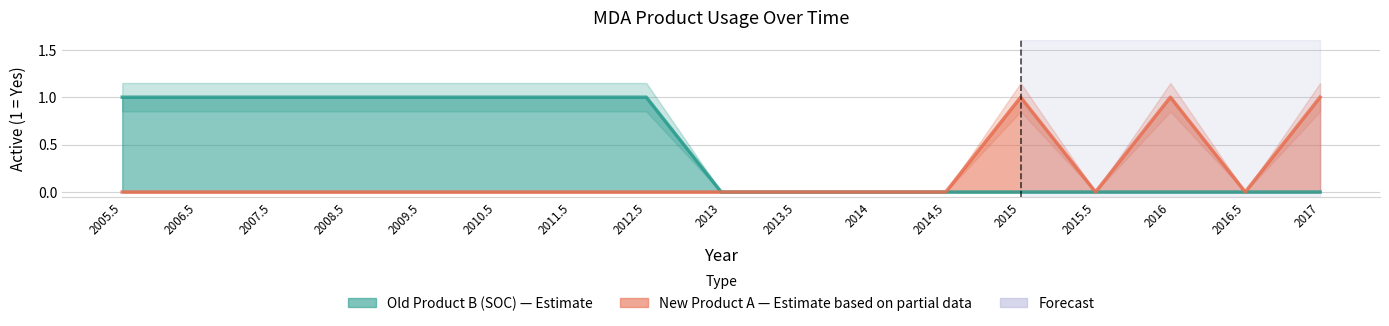

True or false: New Product A and Old Product B (SOC) intersect in this chart.

False